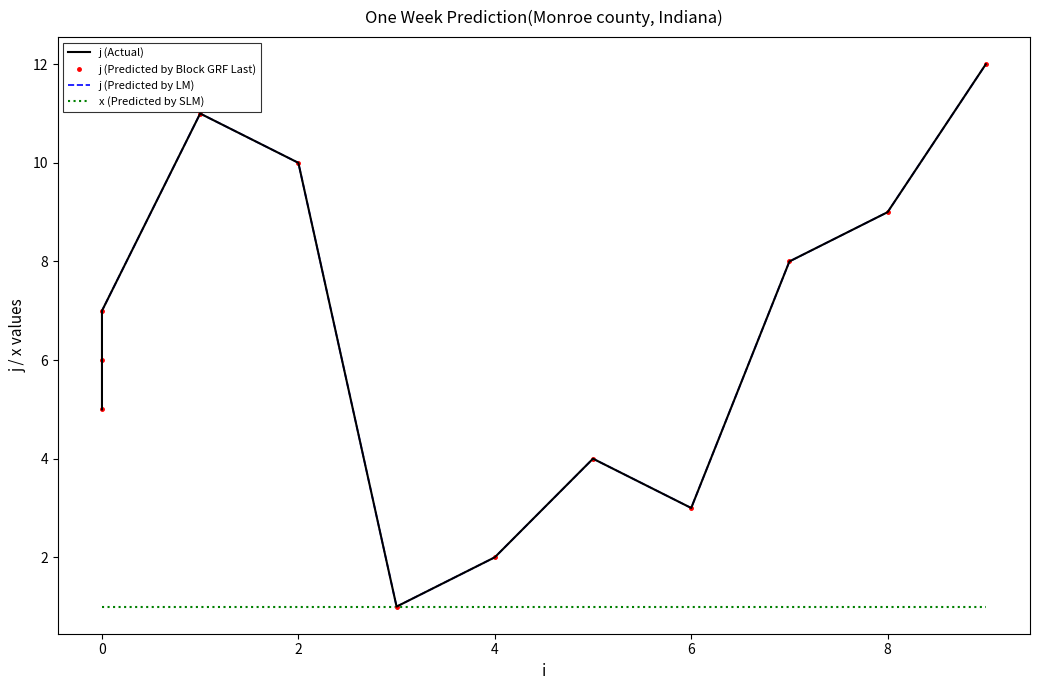

How many data points in j (Actual) are less than 7?

6